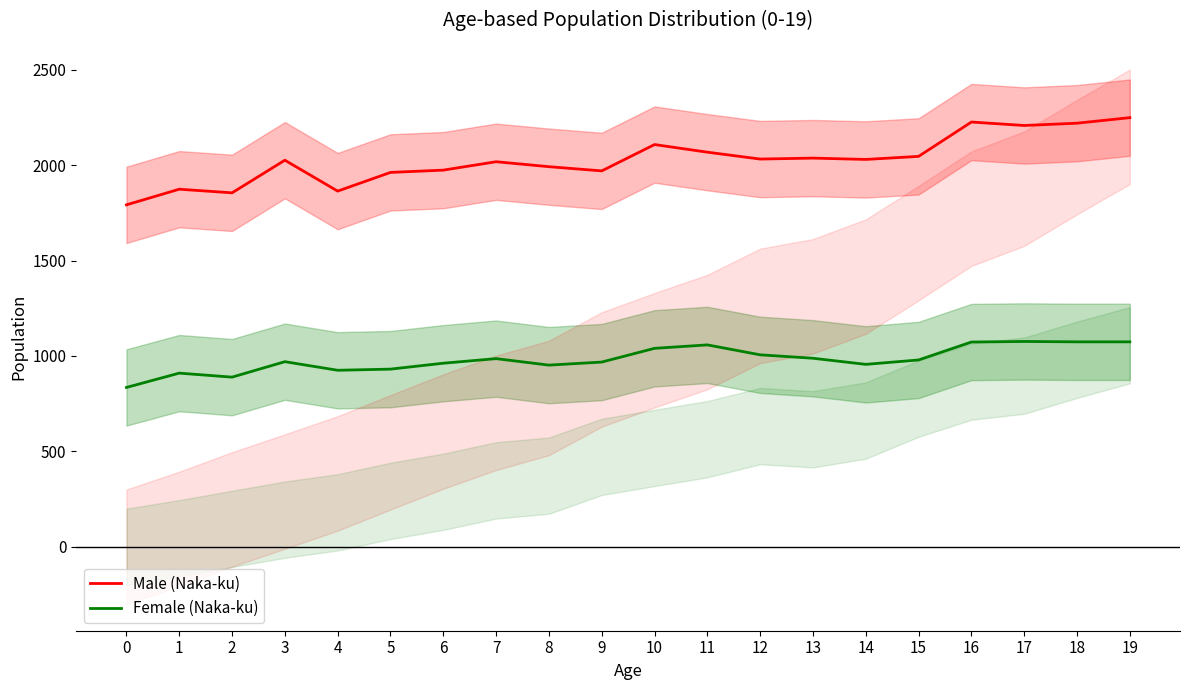

What are all the series names shown in the legend?

Male (Naka-ku), Female (Naka-ku)